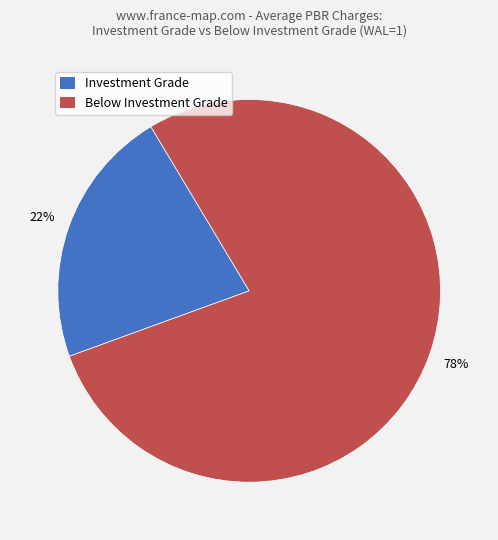

Does Below Investment Grade represent more than half of the total?

Yes